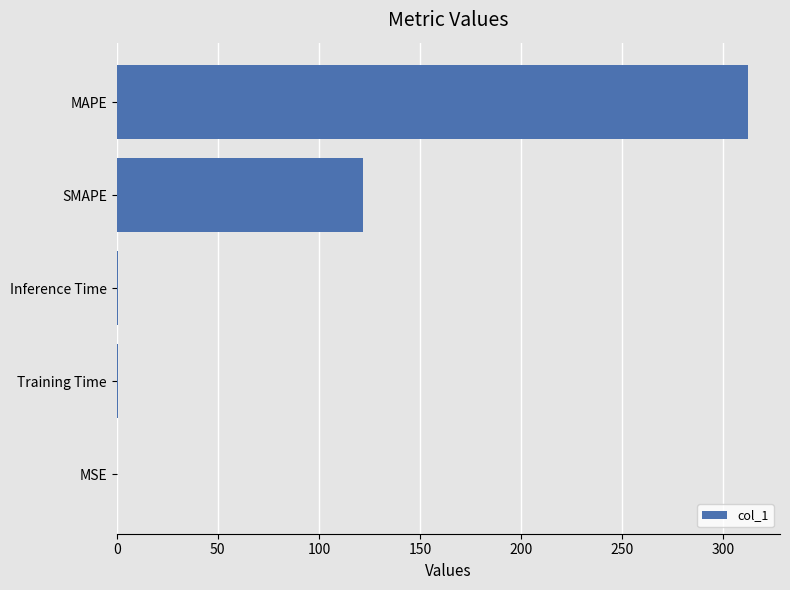

Where is the data nearest to the value 156?

SMAPE